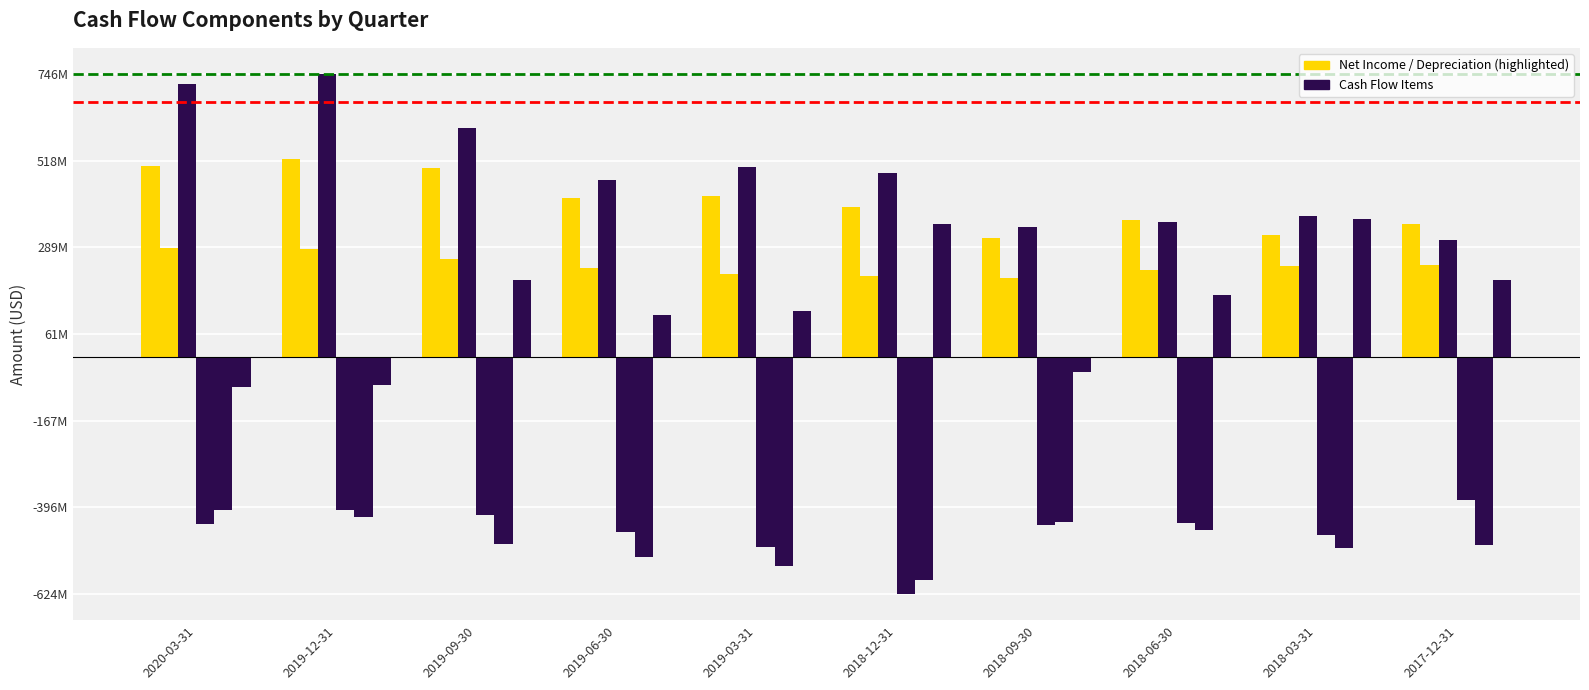

How many bars are there in total?

60